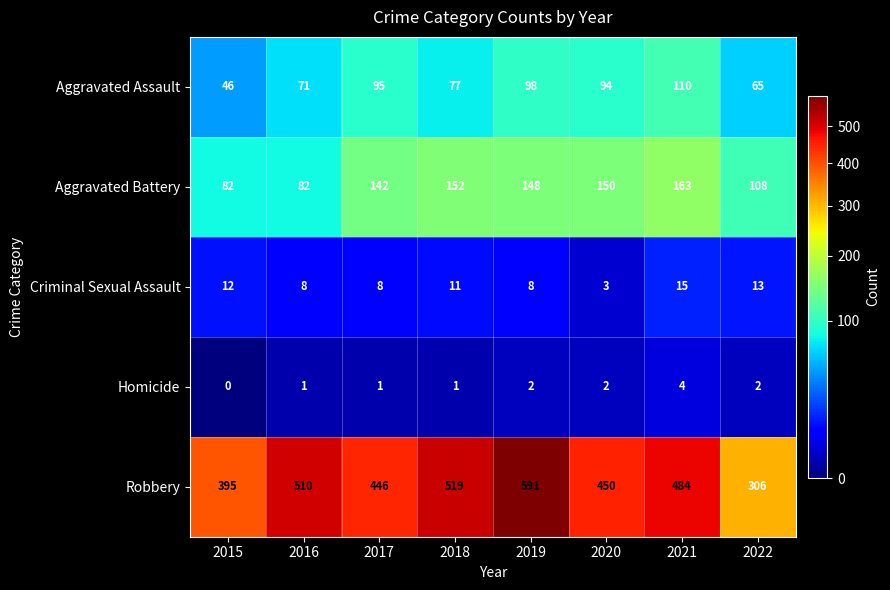

The Aggravated Battery series shows 163 at 2021. True or false?

True